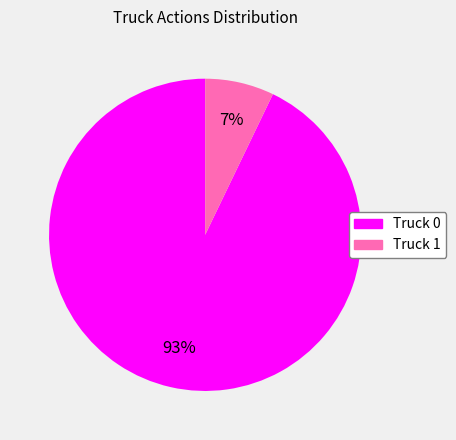

Count the number of slices in the pie.

2